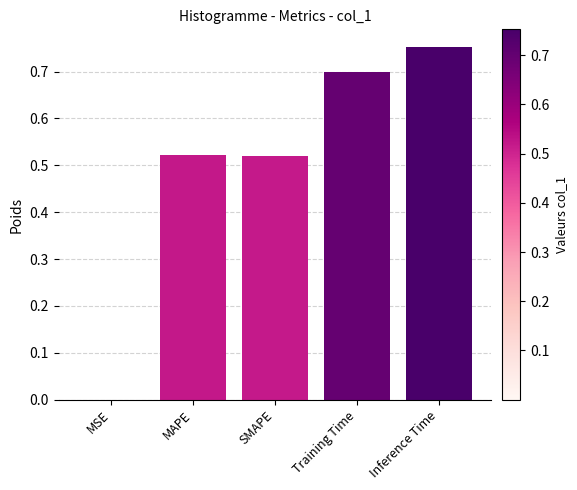

Which category has the highest value across all series?

Inference Time